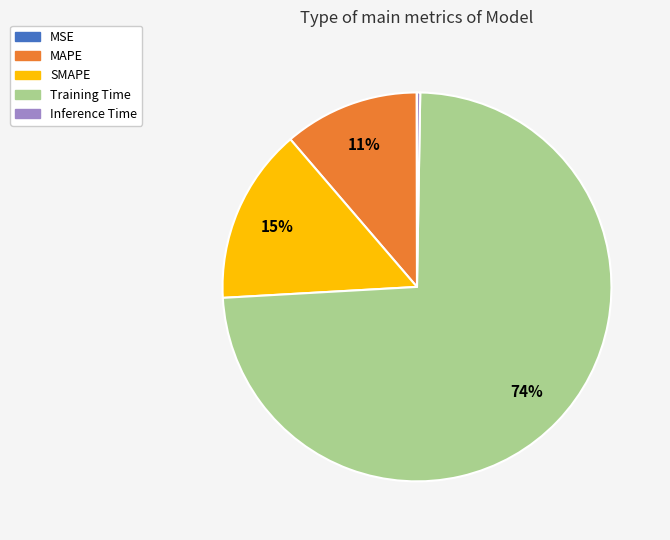

Between SMAPE and MAPE, which is larger?

SMAPE